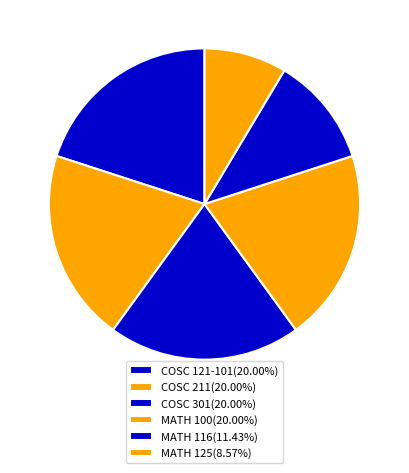

How many slices are in this pie chart?

6